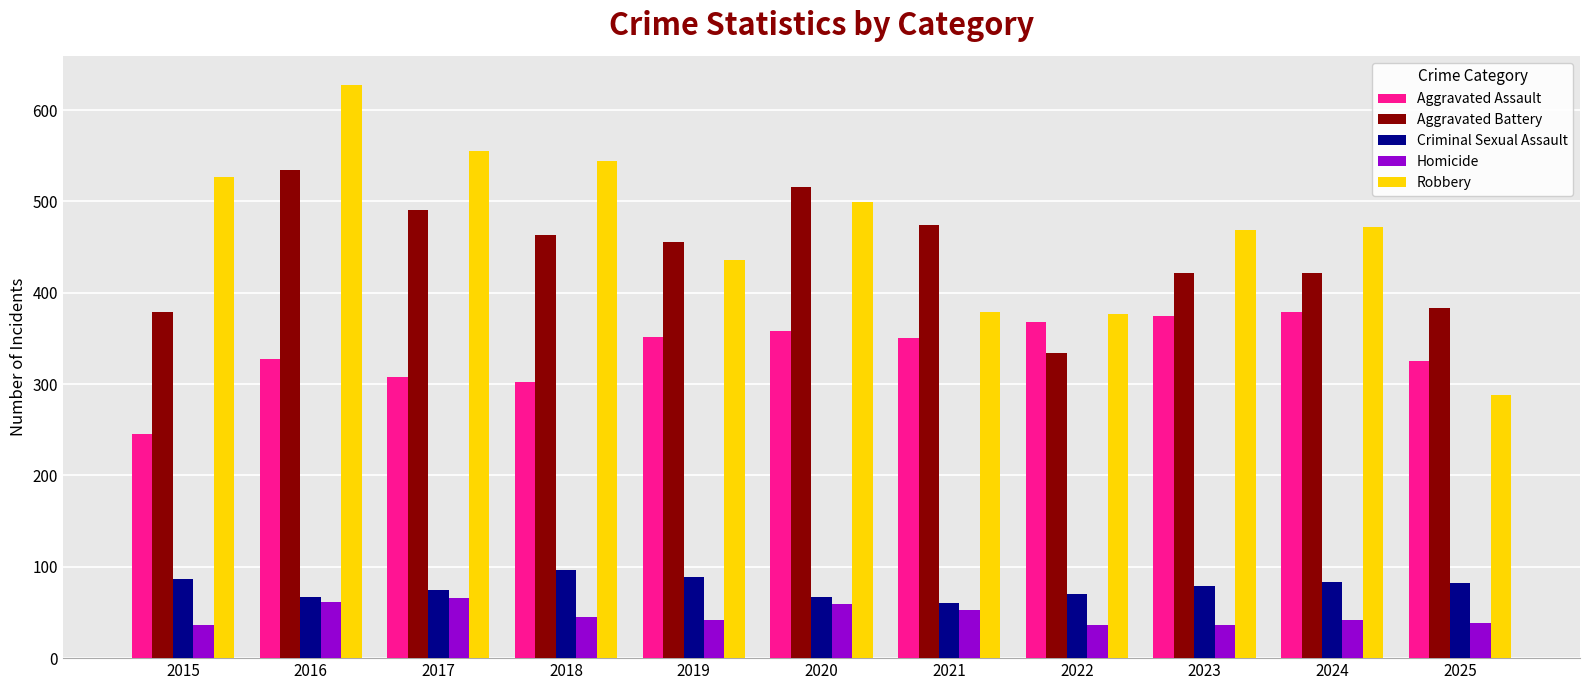

What are all the series names shown in the legend?

Aggravated Assault, Aggravated Battery, Criminal Sexual Assault, Homicide, Robbery